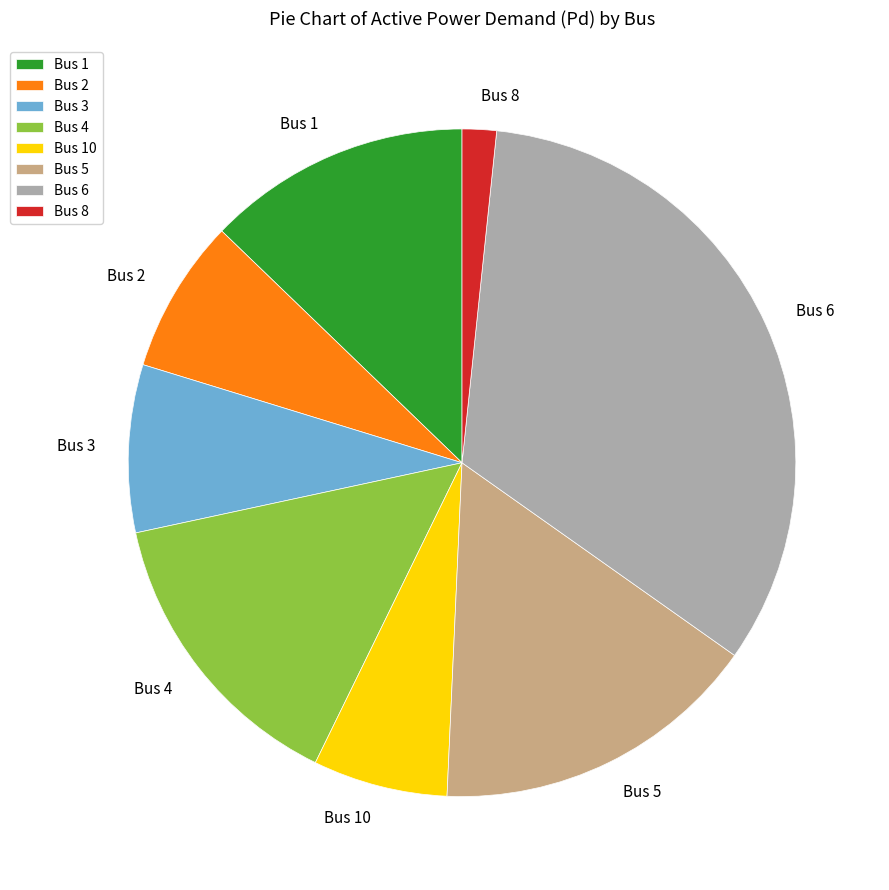

To the nearest percent, what is the combined percentage of 1 and 7?

13%